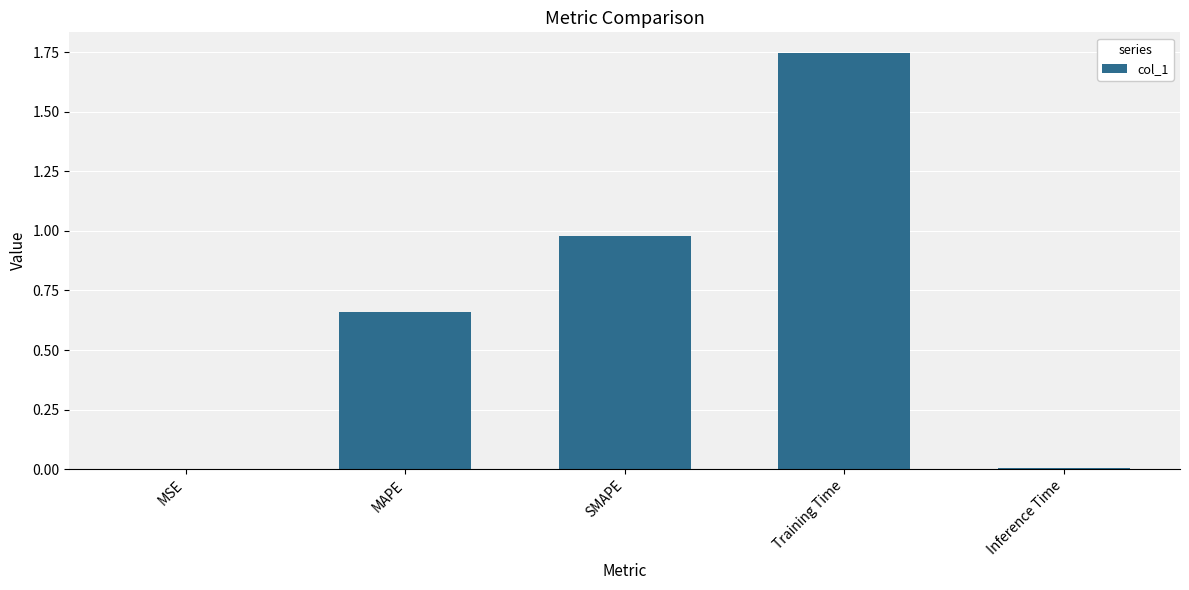

Is it true that the value at Training Time is 3.1?

False